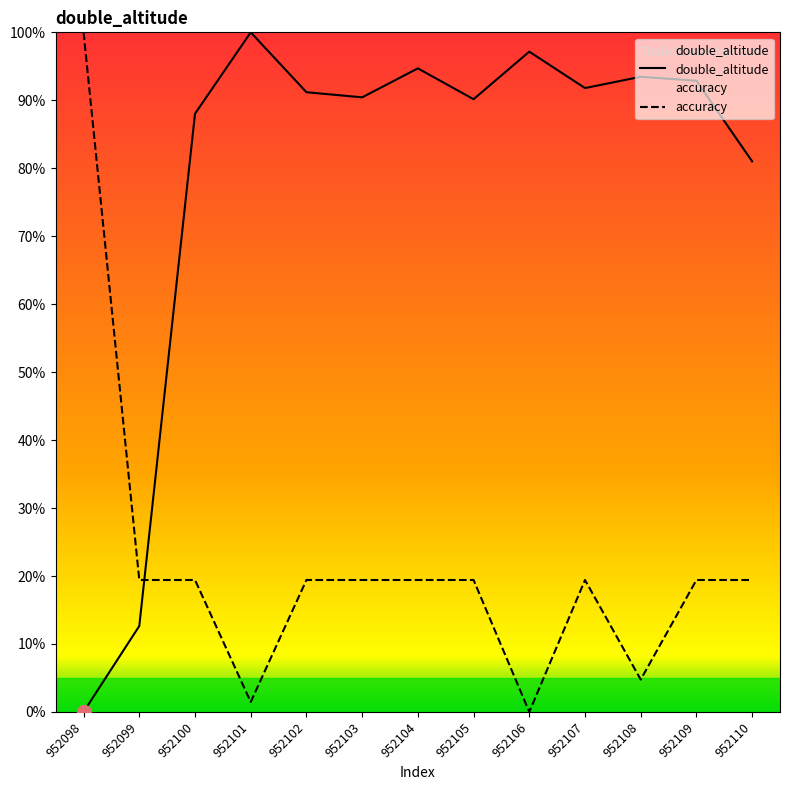

At which label is double_altitude closest to 50?

952110